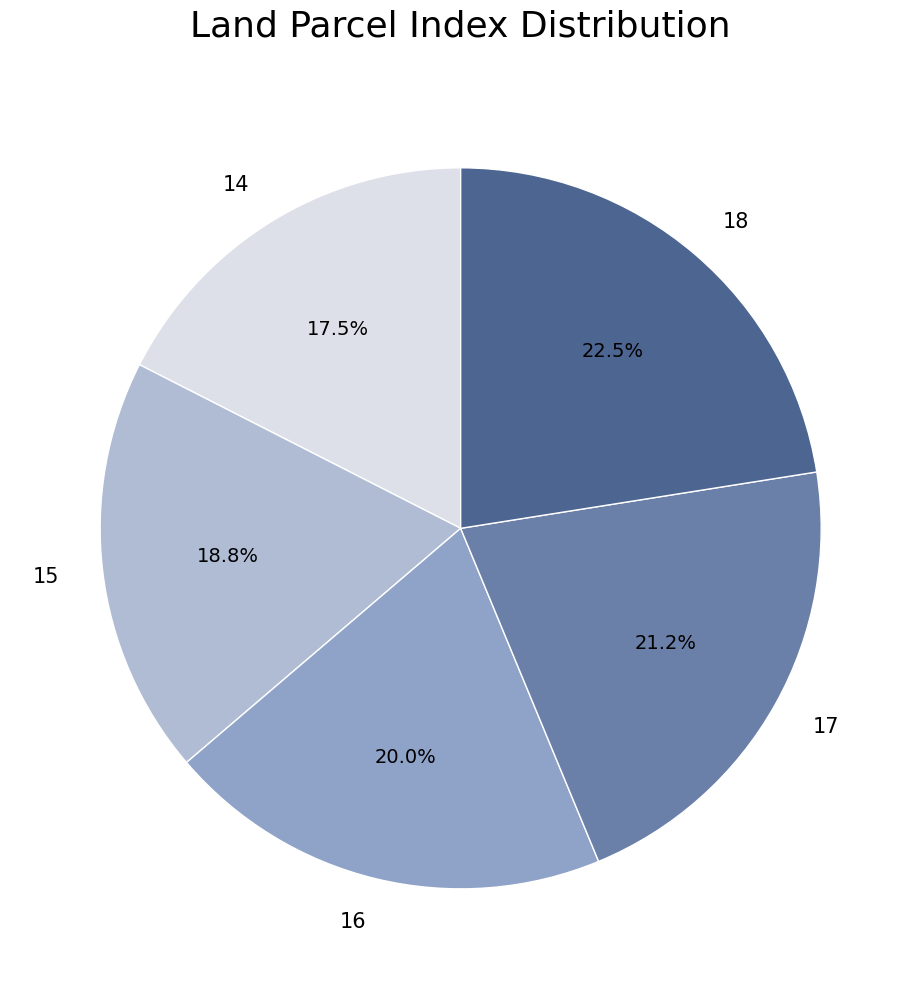

Is the sum of 15 and 16 greater than half?

No